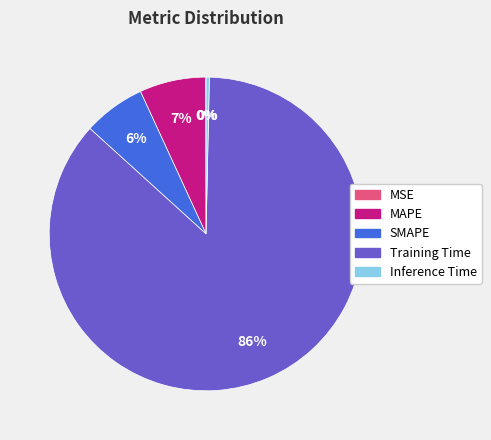

Which slice represents more than half of the pie?

Training Time